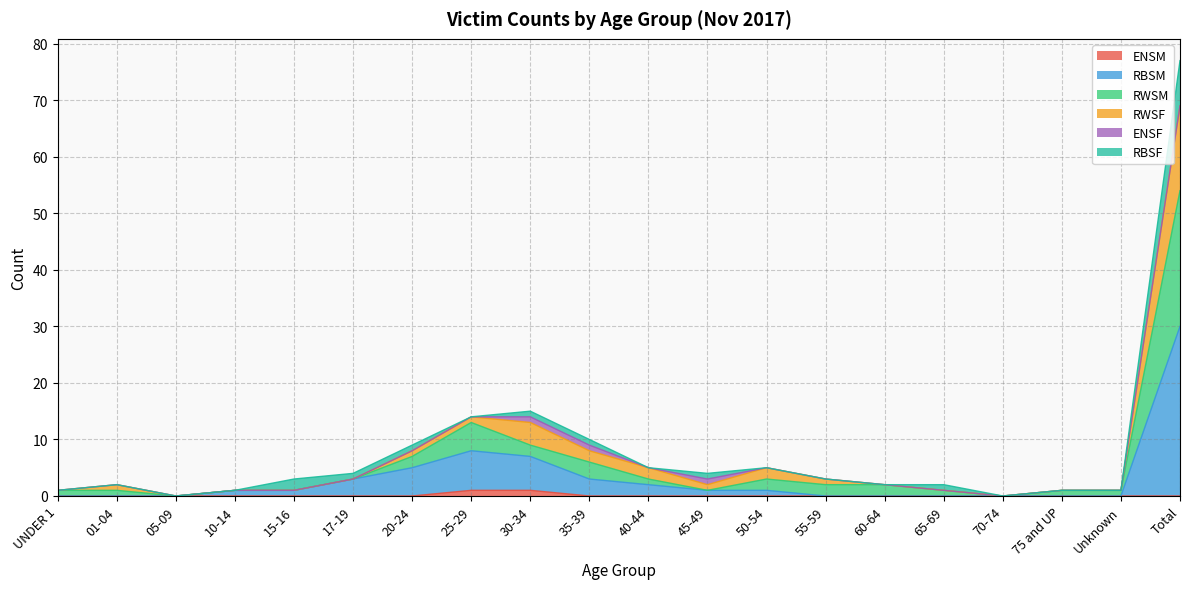

At which category is the sum across all series the highest?

Total